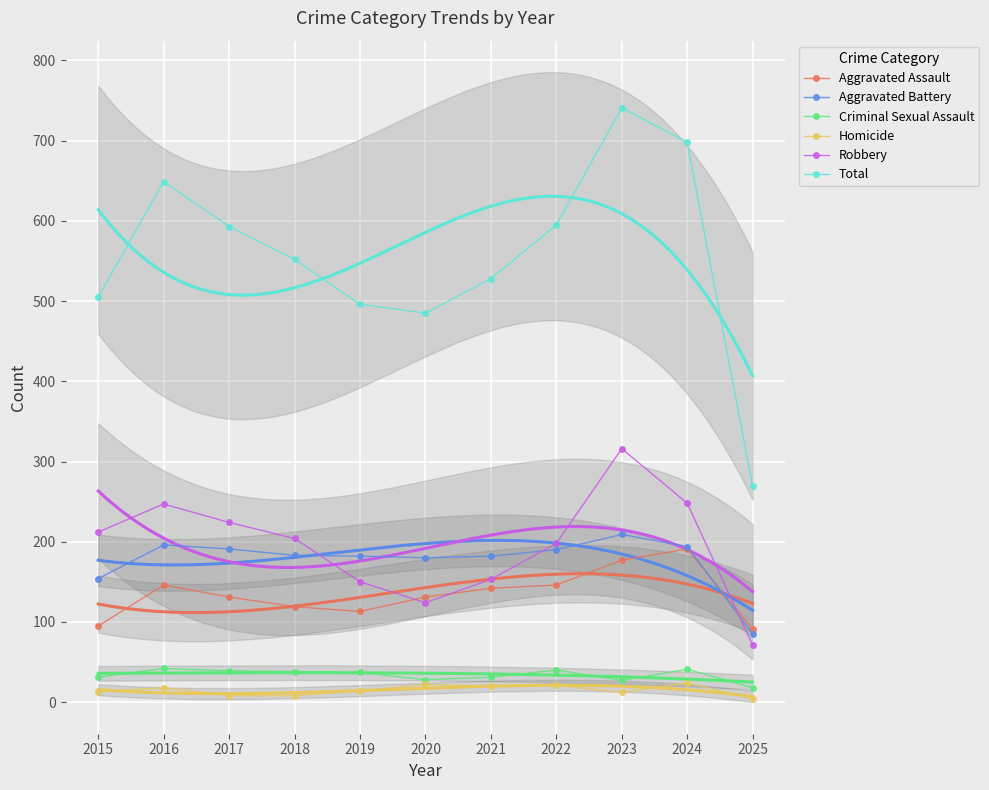

What is the highest value of the Criminal Sexual Assault series?

42